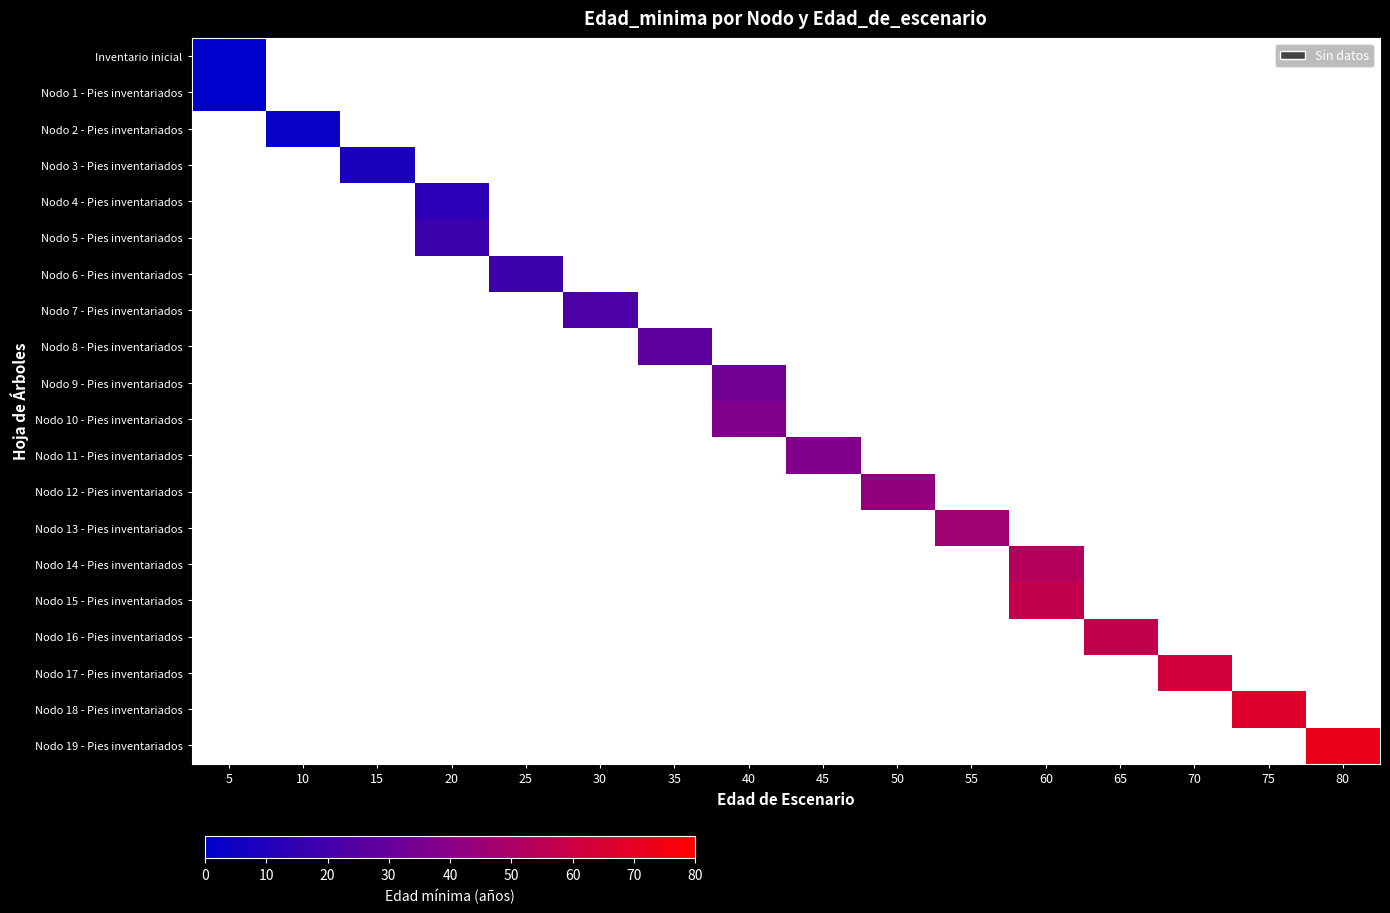

At 20, list the series in order from largest to smallest.

Nodo 5 - Pies inventariados, Nodo 4 - Pies inventariados, Inventario inicial, Nodo 1 - Pies inventariados, Nodo 2 - Pies inventariados, Nodo 3 - Pies inventariados, Nodo 6 - Pies inventariados, Nodo 7 - Pies inventariados, Nodo 8 - Pies inventariados, Nodo 9 - Pies inventariados, Nodo 10 - Pies inventariados, Nodo 11 - Pies inventariados, Nodo 12 - Pies inventariados, Nodo 13 - Pies inventariados, Nodo 14 - Pies inventariados, Nodo 15 - Pies inventariados, Nodo 16 - Pies inventariados, Nodo 17 - Pies inventariados, Nodo 18 - Pies inventariados, Nodo 19 - Pies inventariados